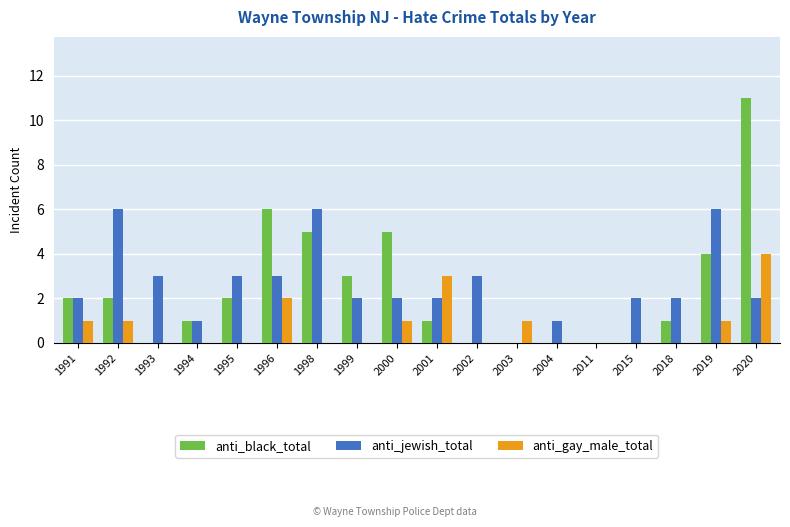

What is the approximate value of anti_gay_male_total at 1996?

2